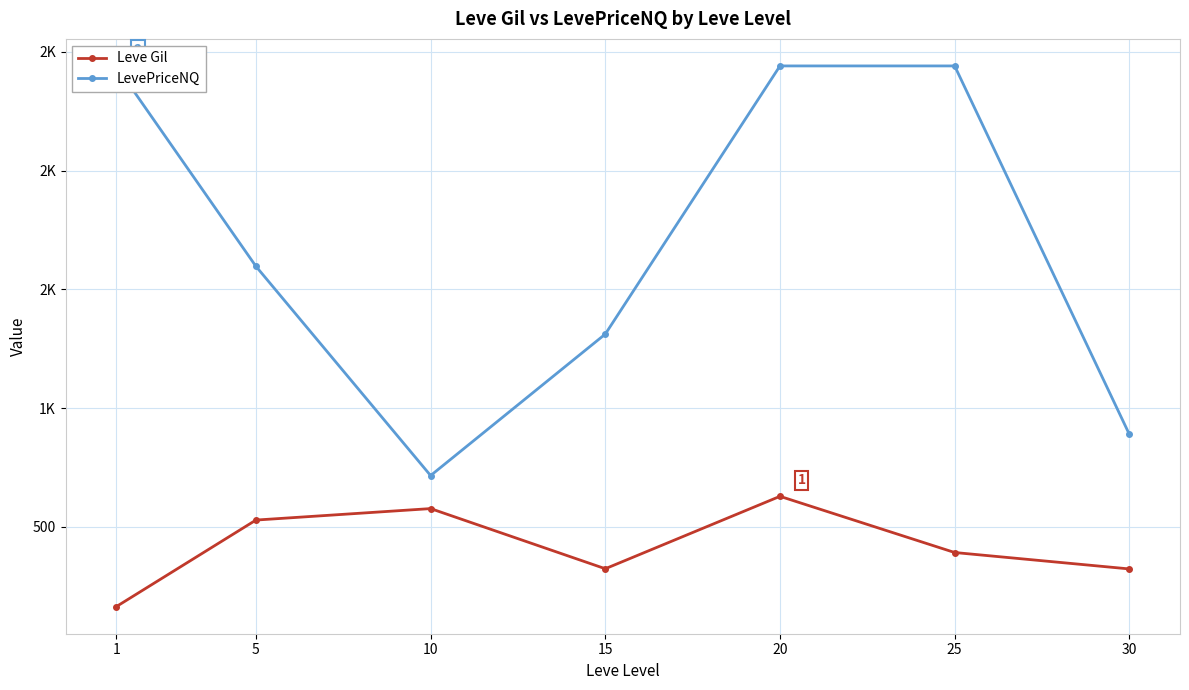

True or false: LevePriceNQ has a value of 889.5 at 30.

True